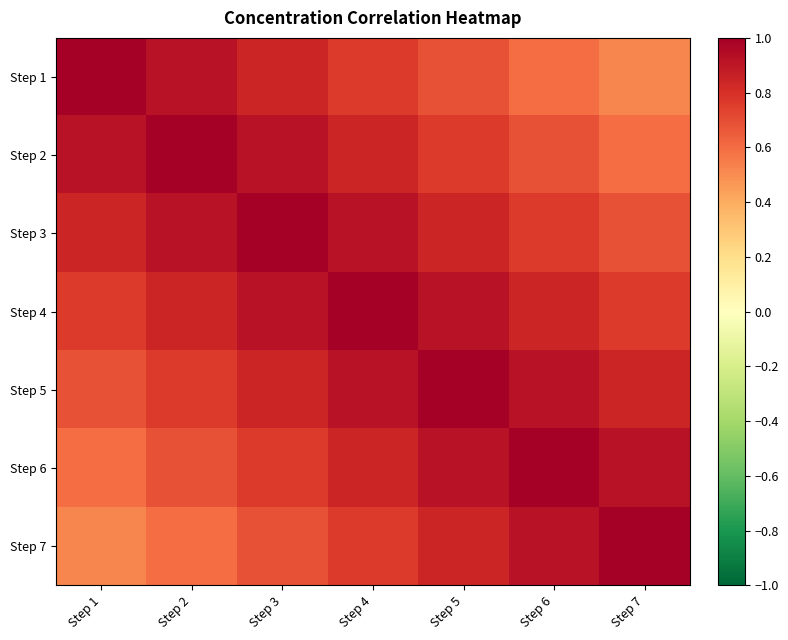

Reading right to left, what are all the values shown in this chart?

Step 1: Step 7=0.5	Step 6=0.6	Step 5=0.7	Step 4=0.8	Step 3=0.8	Step 2=0.9	Step 1=1.0
Step 2: Step 7=0.6	Step 6=0.7	Step 5=0.8	Step 4=0.8	Step 3=0.9	Step 2=1.0	Step 1=0.9
Step 3: Step 7=0.7	Step 6=0.8	Step 5=0.8	Step 4=0.9	Step 3=1.0	Step 2=0.9	Step 1=0.8
Step 4: Step 7=0.8	Step 6=0.8	Step 5=0.9	Step 4=1.0	Step 3=0.9	Step 2=0.8	Step 1=0.8
Step 5: Step 7=0.8	Step 6=0.9	Step 5=1.0	Step 4=0.9	Step 3=0.8	Step 2=0.8	Step 1=0.7
Step 6: Step 7=0.9	Step 6=1.0	Step 5=0.9	Step 4=0.8	Step 3=0.8	Step 2=0.7	Step 1=0.6
Step 7: Step 7=1.0	Step 6=0.9	Step 5=0.8	Step 4=0.8	Step 3=0.7	Step 2=0.6	Step 1=0.5